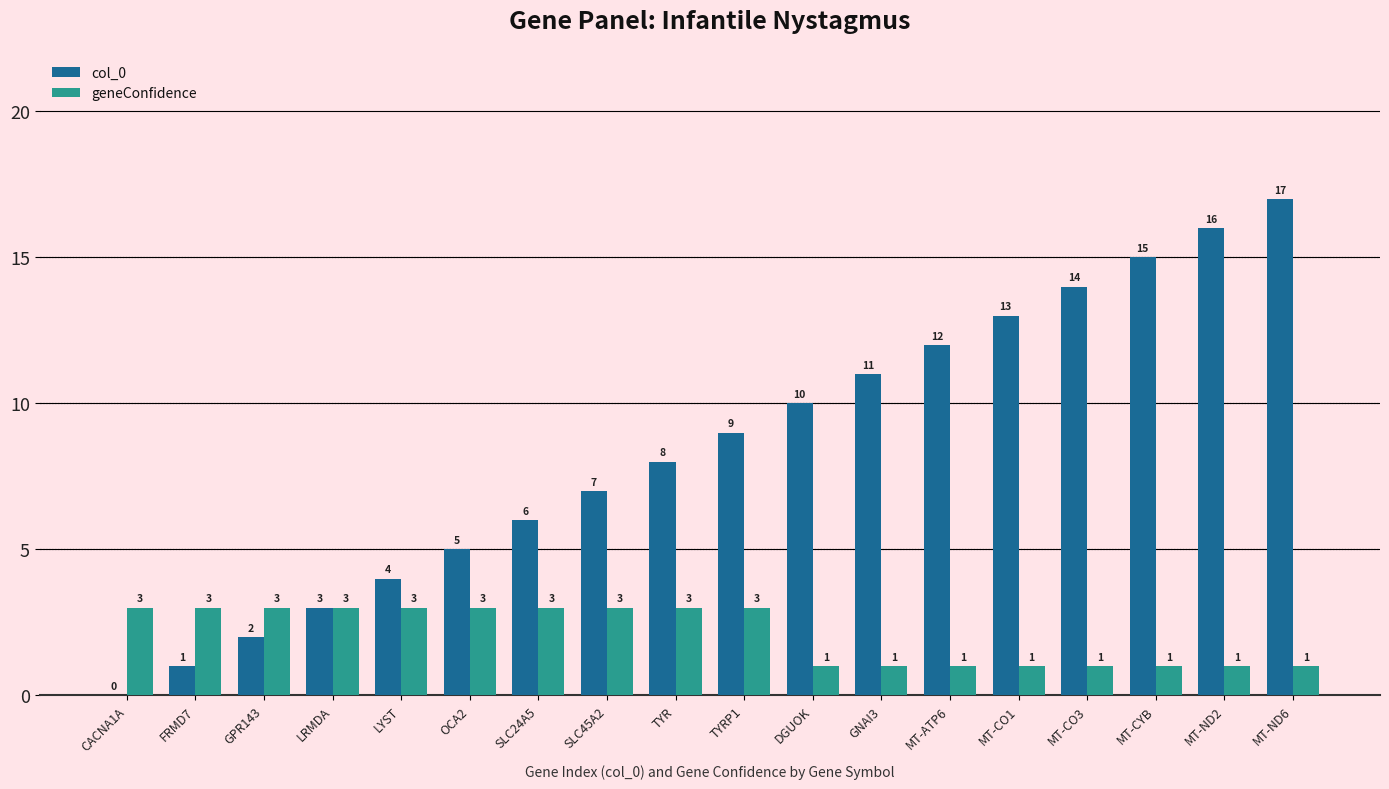

Which series has the largest total across all categories?

col_0